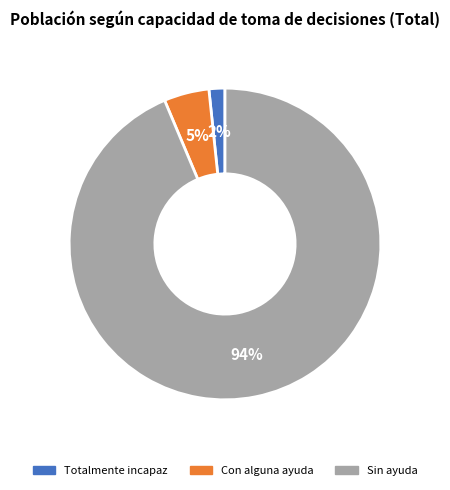

To the nearest percent, what percentage of the pie is Con alguna ayuda?

5%